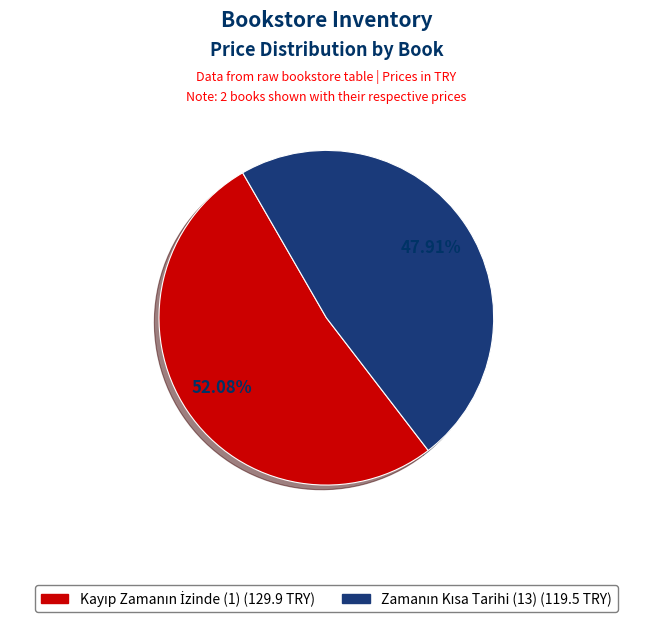

How many slices are in this pie chart?

2